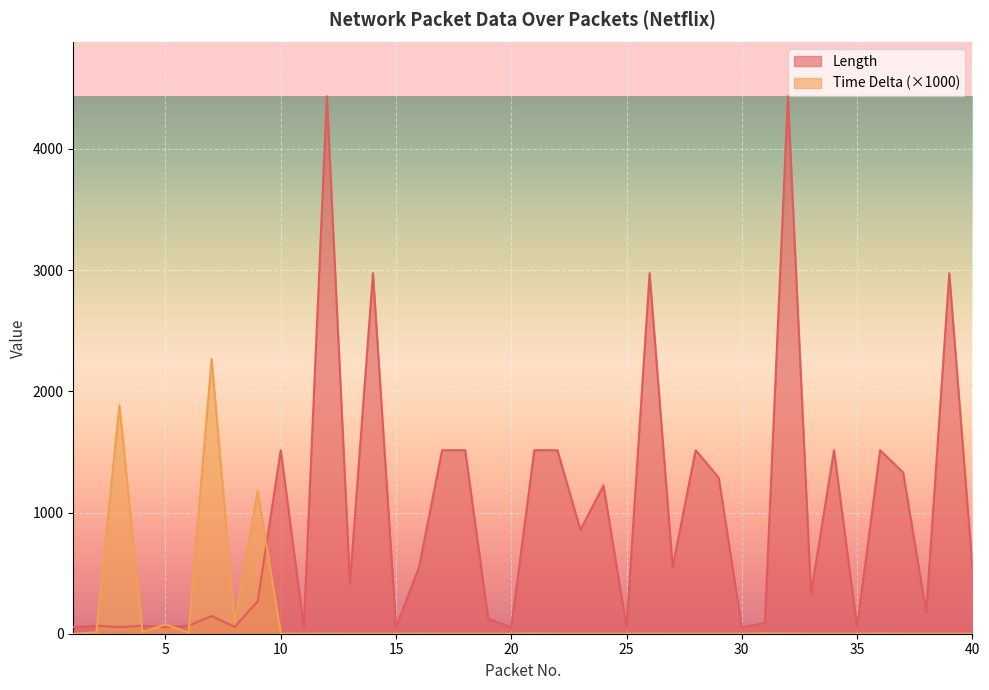

How many distinct data groups are displayed?

2